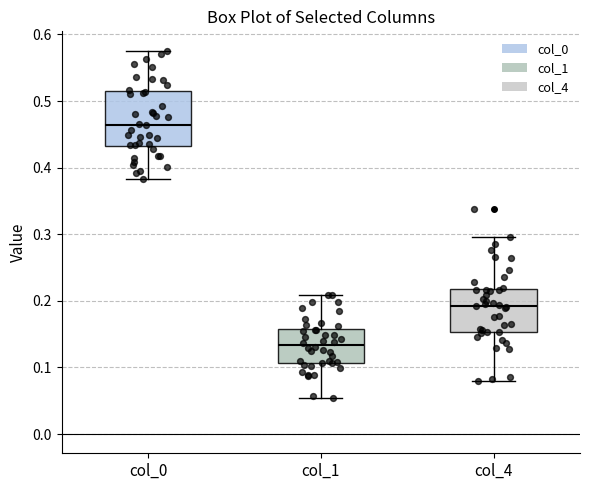

Reading left to right, transcribe this box plot: for each box, give where its median line is, the range the box spans, and where its two whiskers end, as read against the y-axis. The values are not printed on the chart, so give them approximately, as read against the axis.

col_0: median 0.46, box 0.43 to 0.51, whiskers 0.38 to 0.58
col_1: median 0.13, box 0.11 to 0.16, whiskers 0.05 to 0.21
col_4: median 0.19, box 0.15 to 0.22, whiskers 0.08 to 0.30